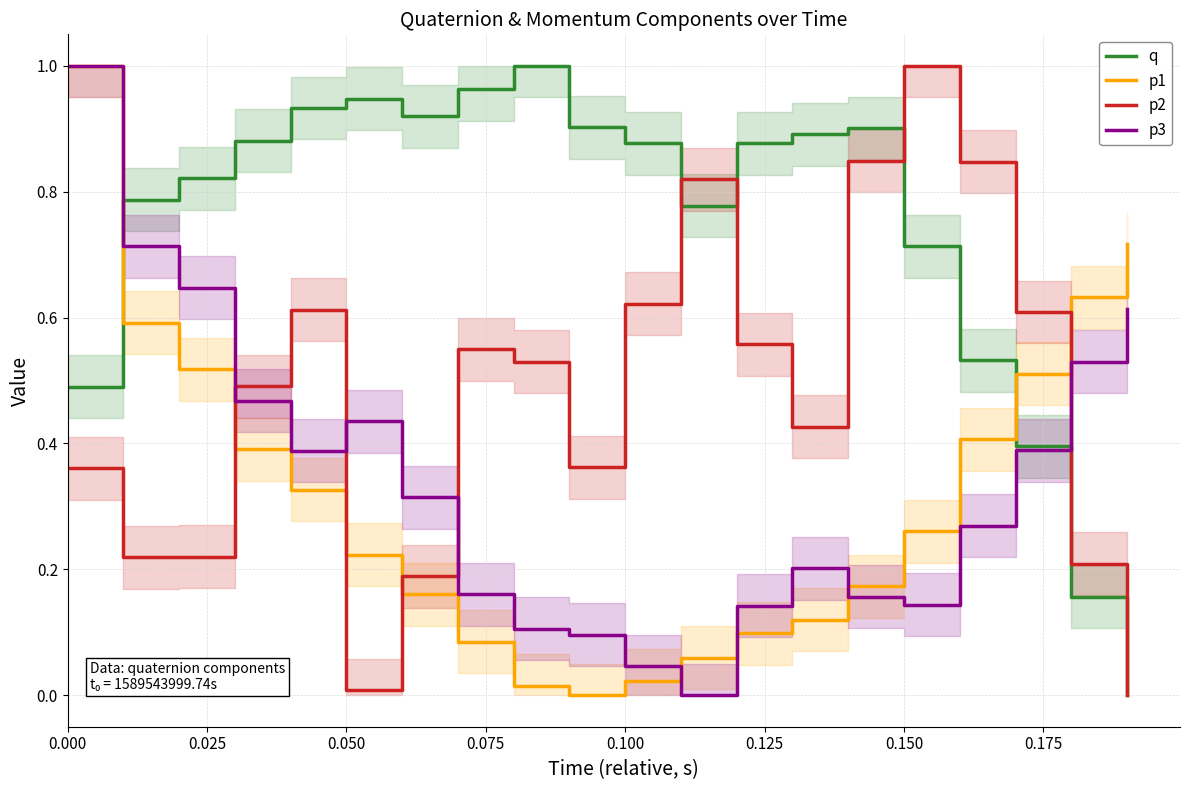

How many intersections are there between p2 and p3?

4